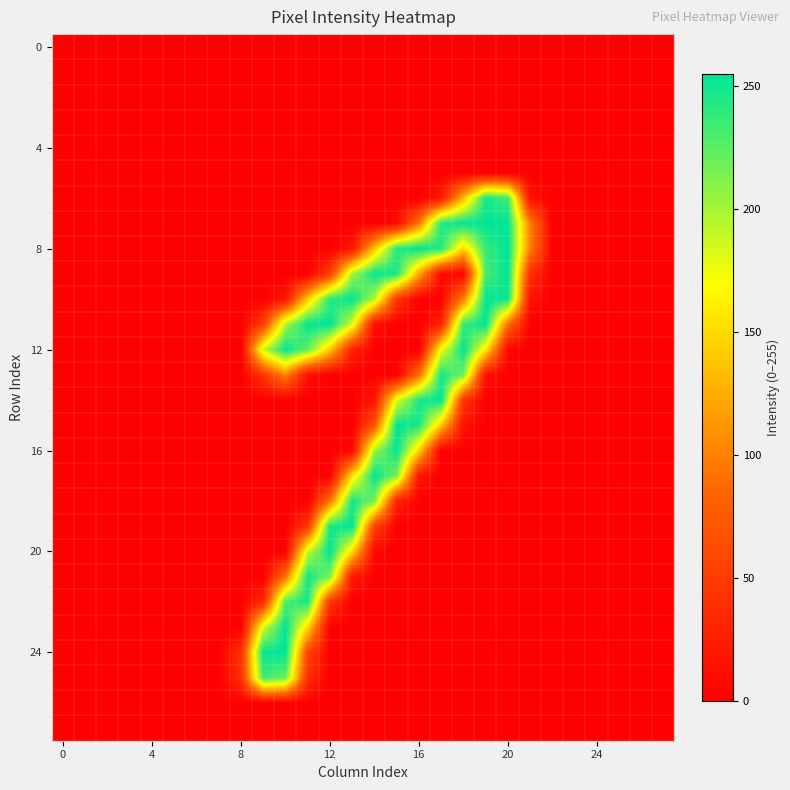

Which series has the largest total across all categories?

8